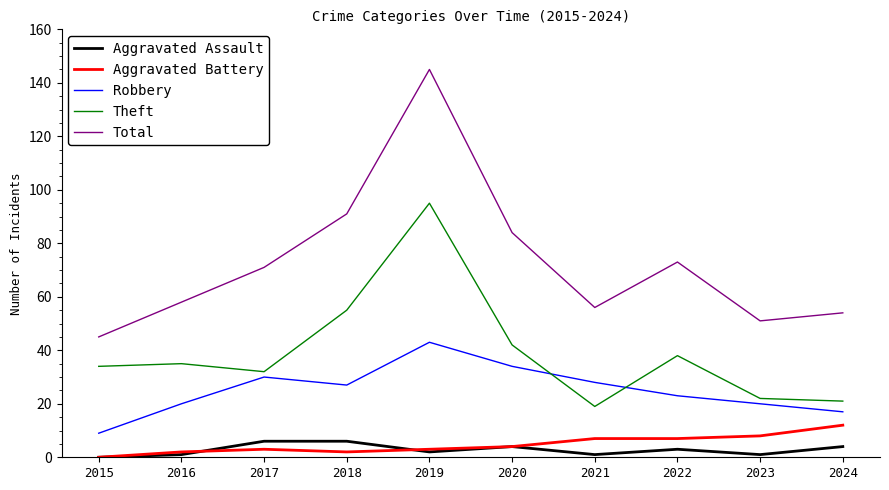

True or false: Robbery and Theft cross at least once.

True